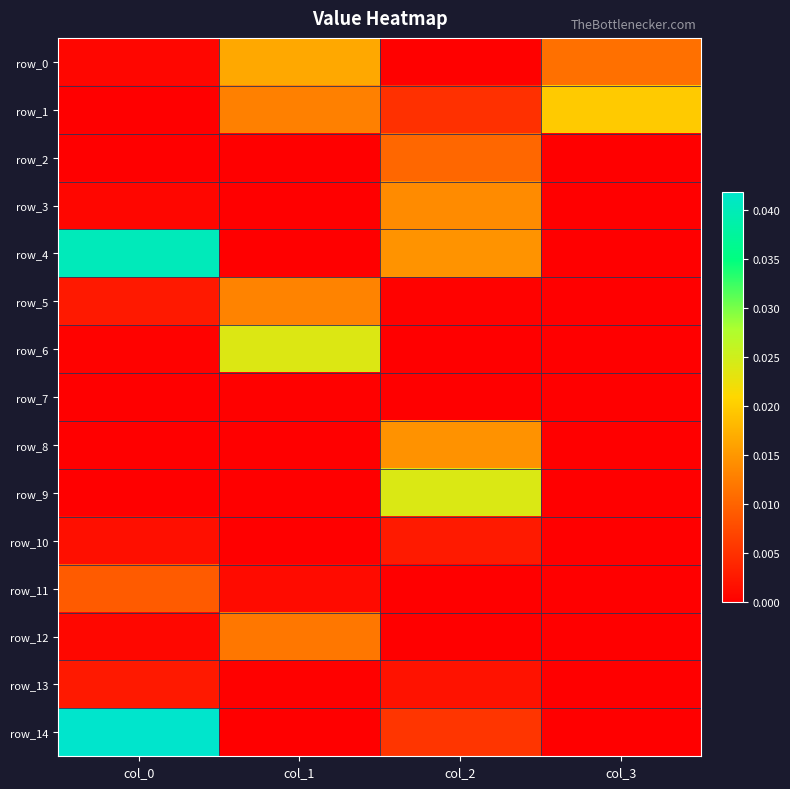

At which category is the sum across all series the highest?

col_0